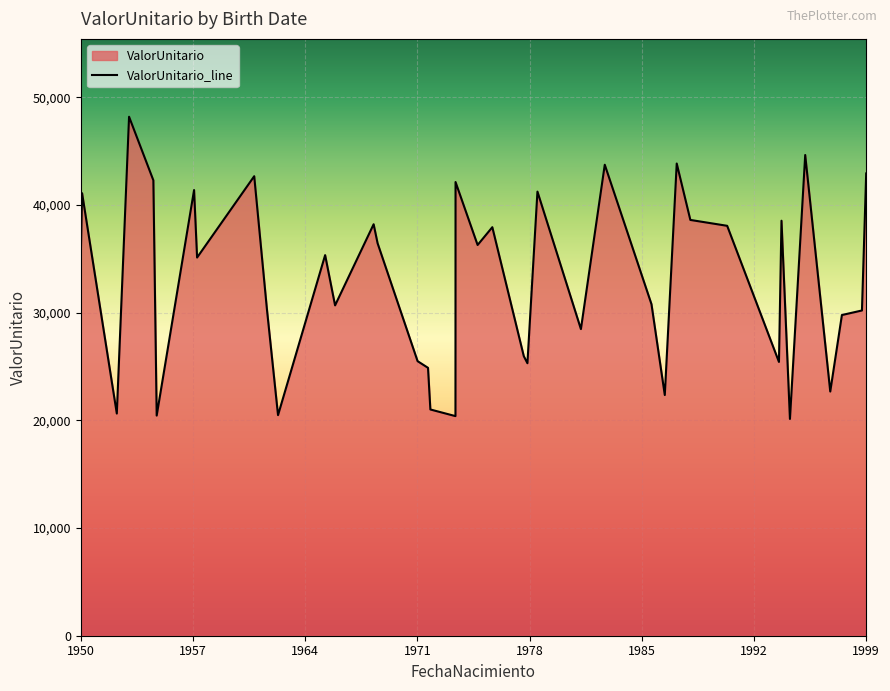

What is the smallest value displayed?

20134.9